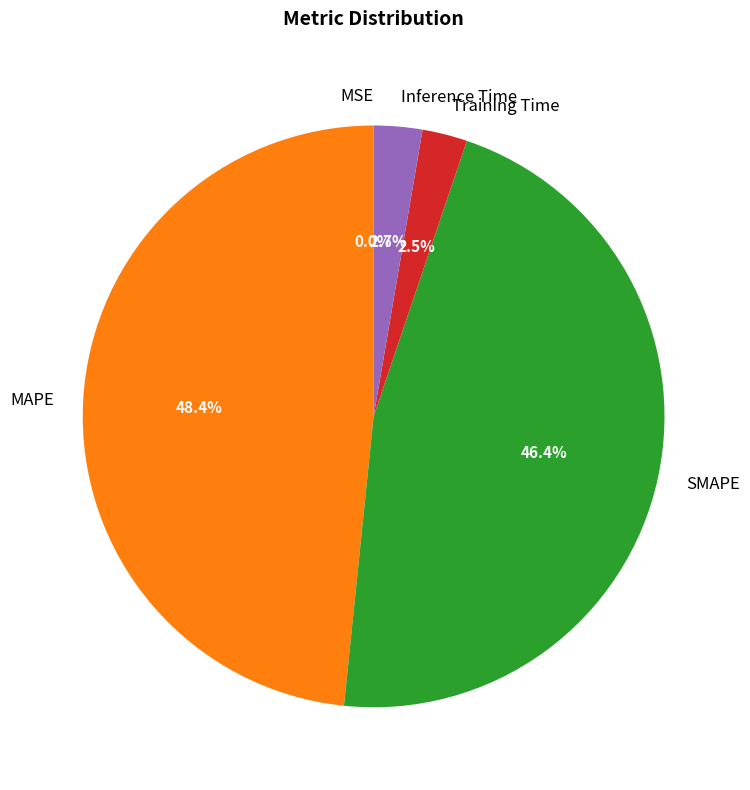

Which has a higher value, Training Time or SMAPE?

SMAPE